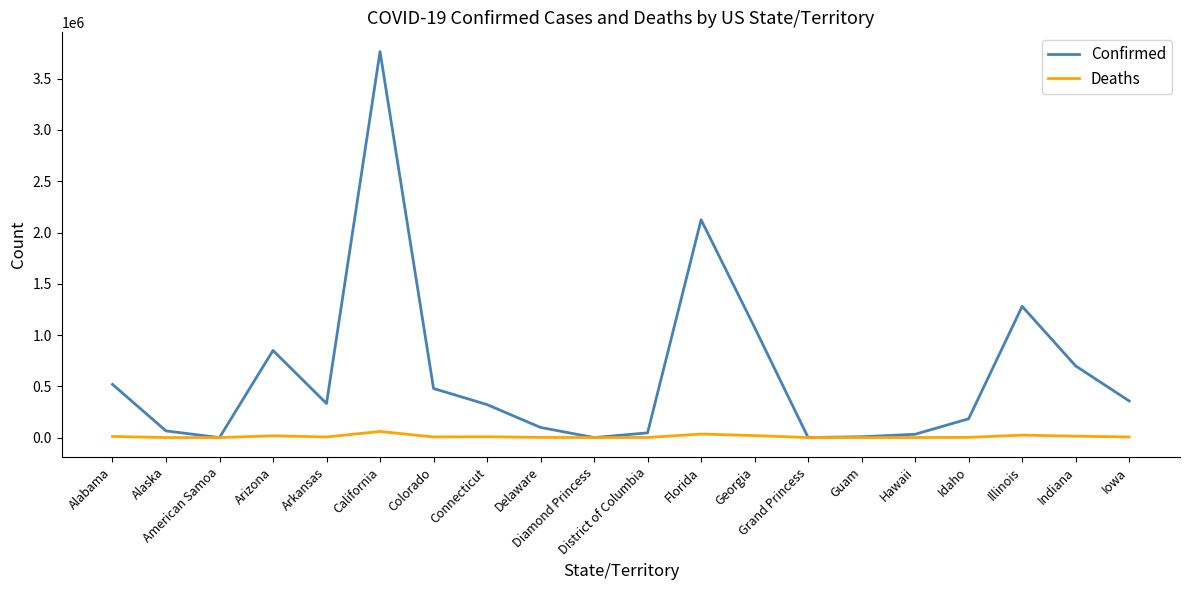

Is it true that Deaths equals 13148 at Indiana?

True